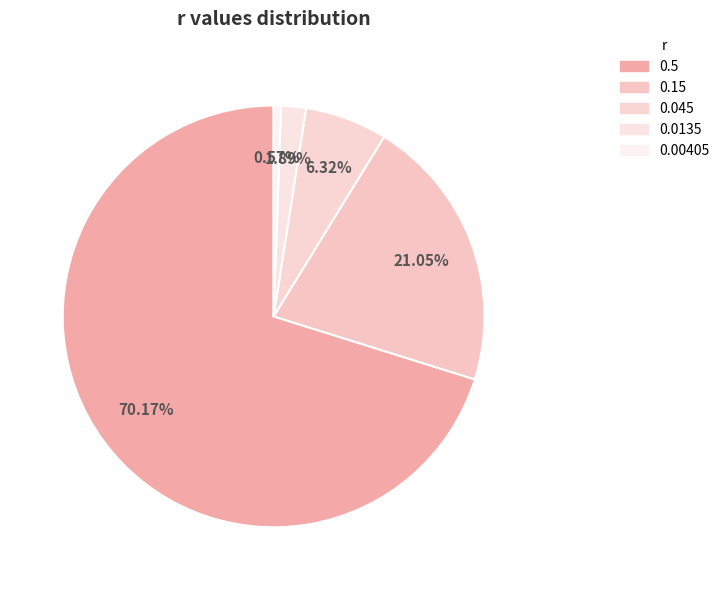

What portion of the pie excludes 0.5?

29.8%